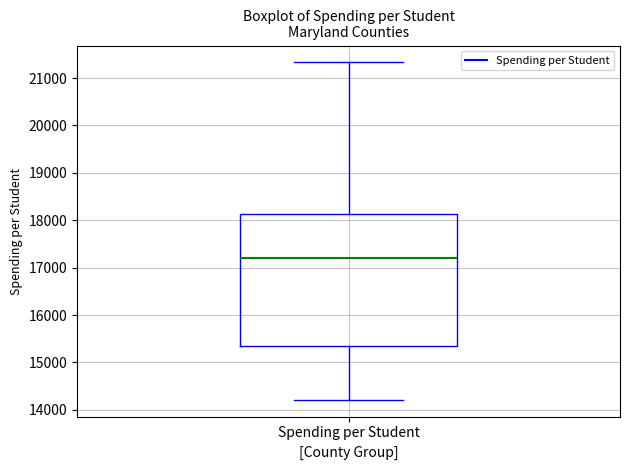

Read this box plot against the y-axis: the position of the median line, the range covered by the box, and the ends of both whiskers. The values are not printed on the chart, so give them approximately, as read against the axis.

median 17200, box 15400 to 18100, whiskers 14200 to 21300